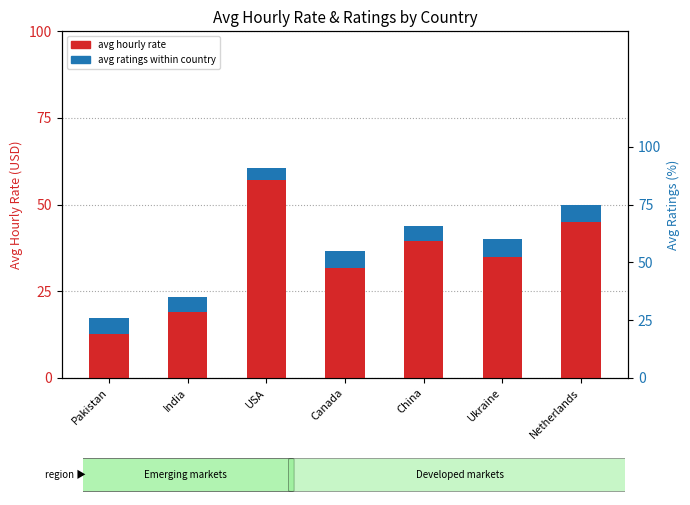

What is the sum of all avg ratings (scaled) values?

32.1